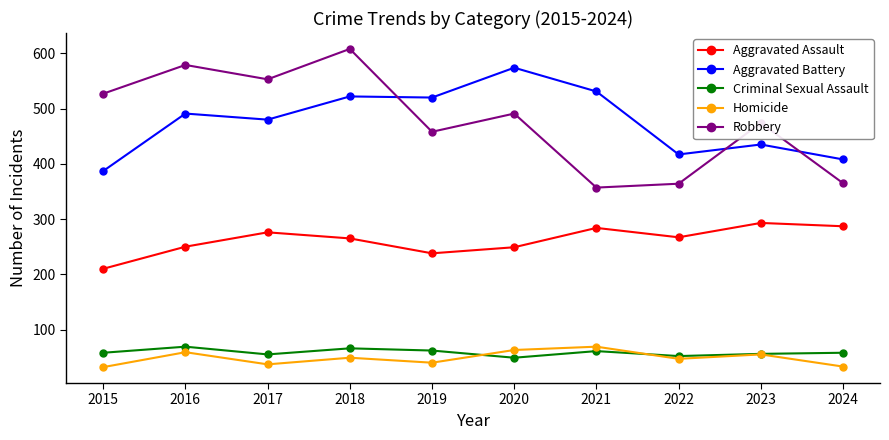

Read the Homicide value at 2016, to the nearest 10.

60